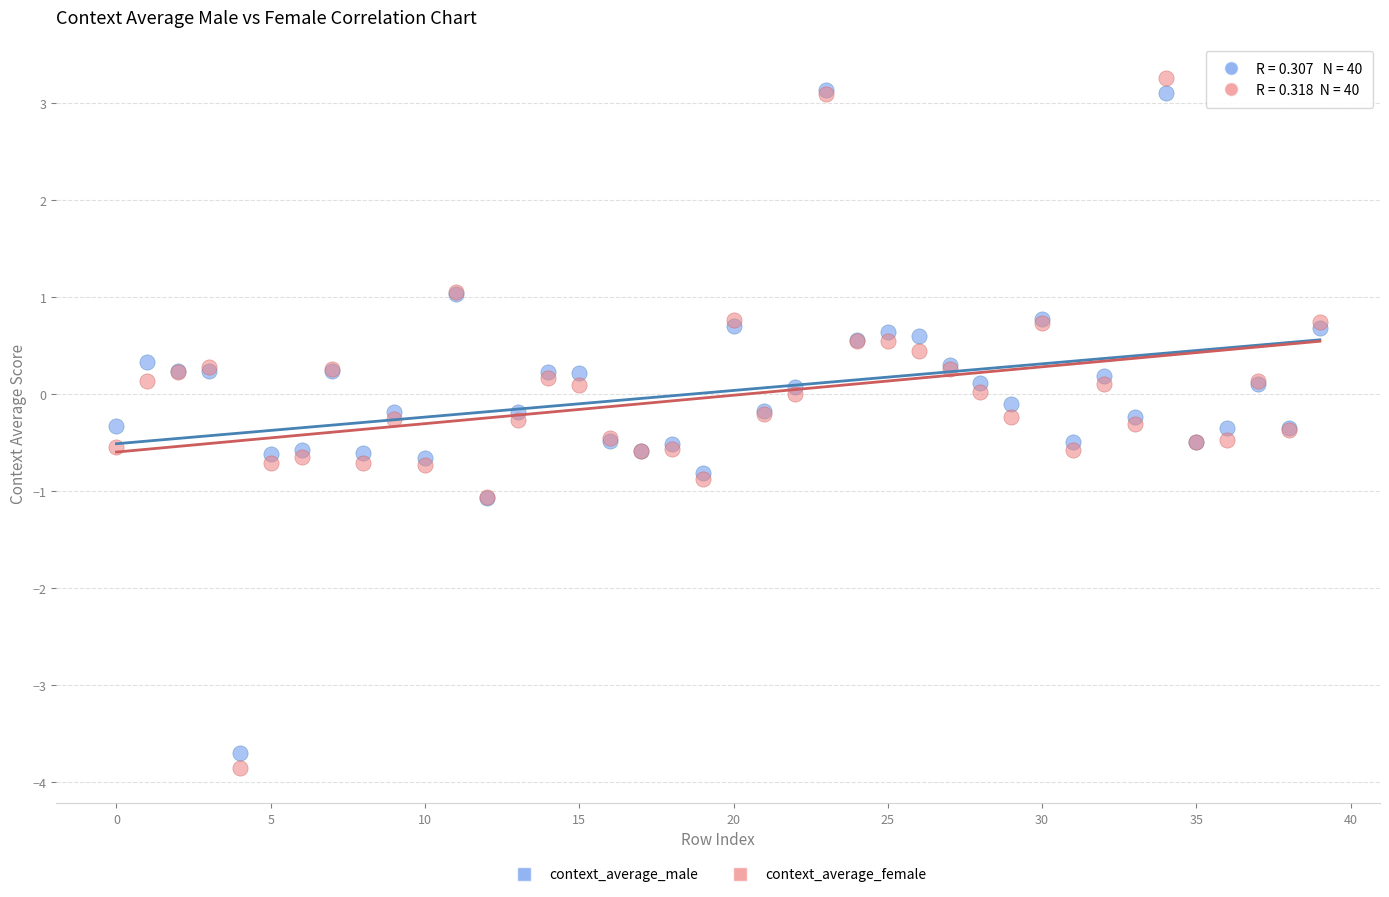

Which series has the largest Y range (max minus min)?

context_average_female